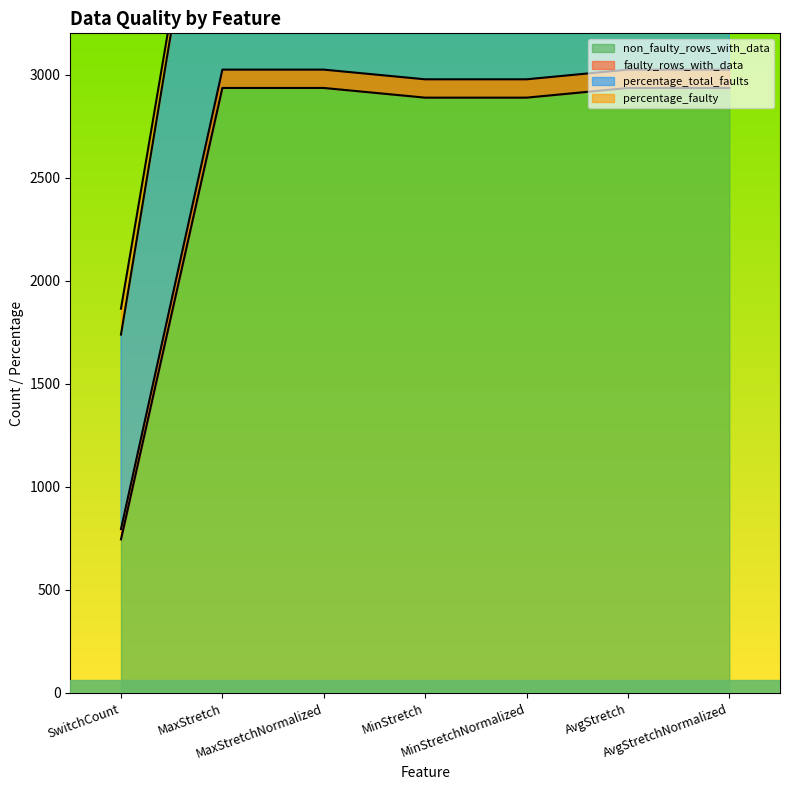

Which category has the highest value across all series?

MaxStretch